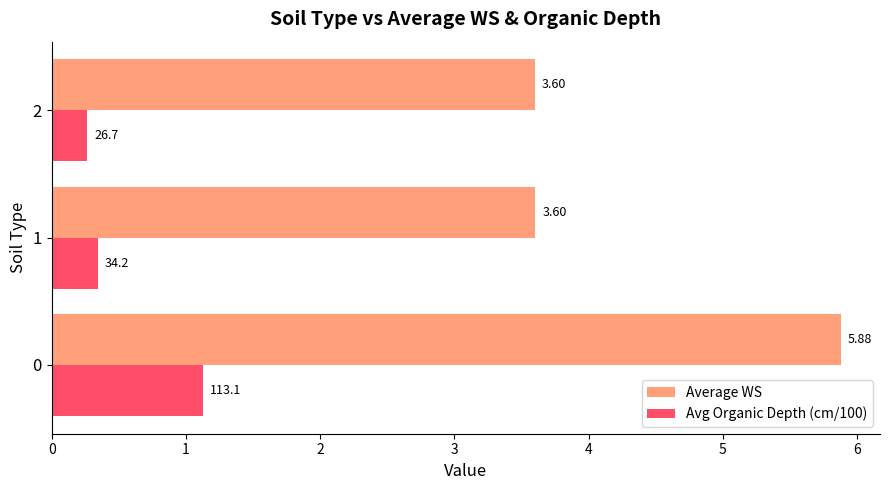

Between 0 and 1, which series saw the biggest shift?

Average WS